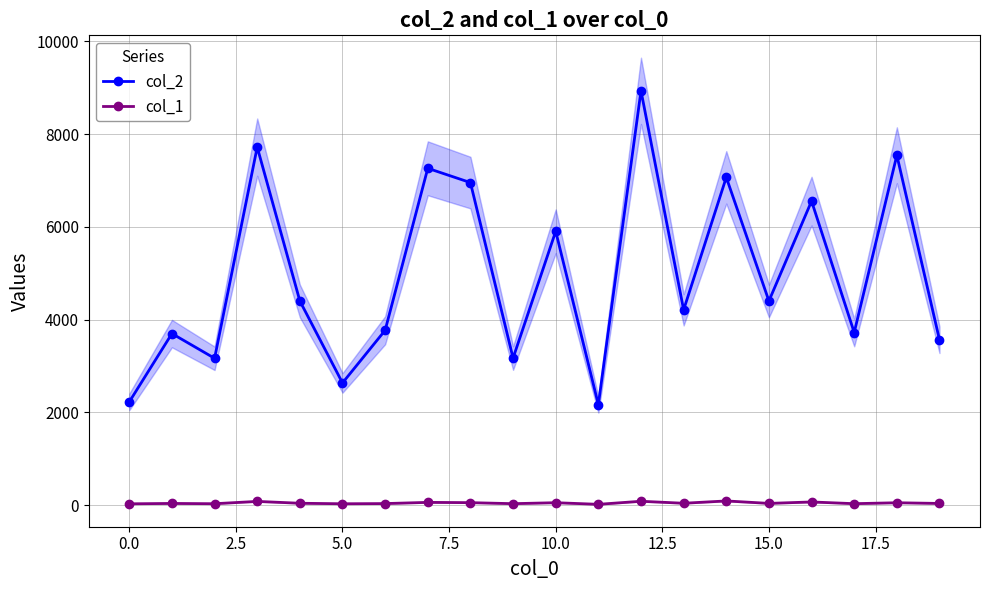

What is the maximum value for col_2?

8935